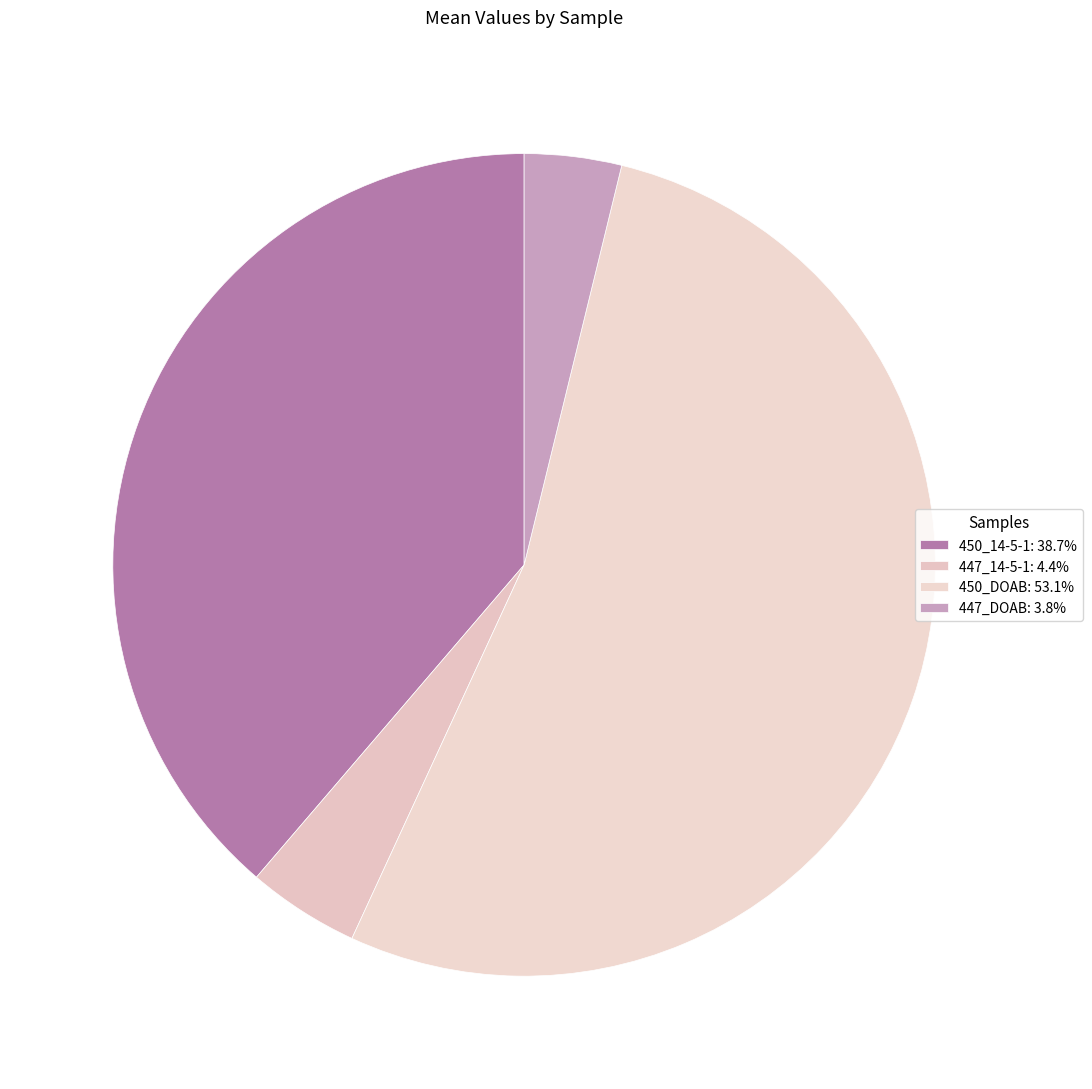

Which category accounts for the majority?

450_DOAB